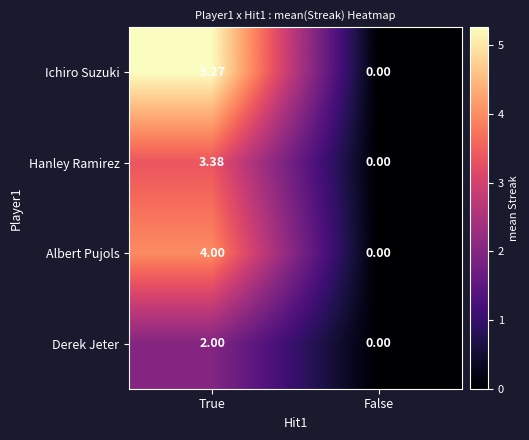

At which category does the chart reach its peak across all series?

True